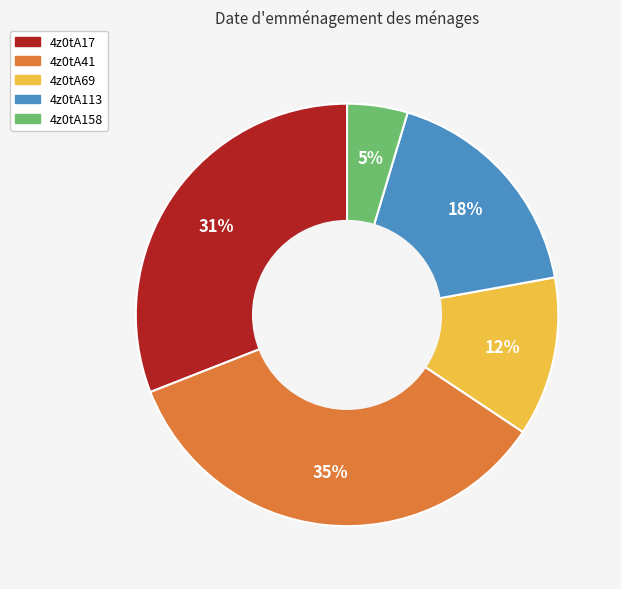

To the nearest percent, what percentage of the pie is 4z0tA69?

12%